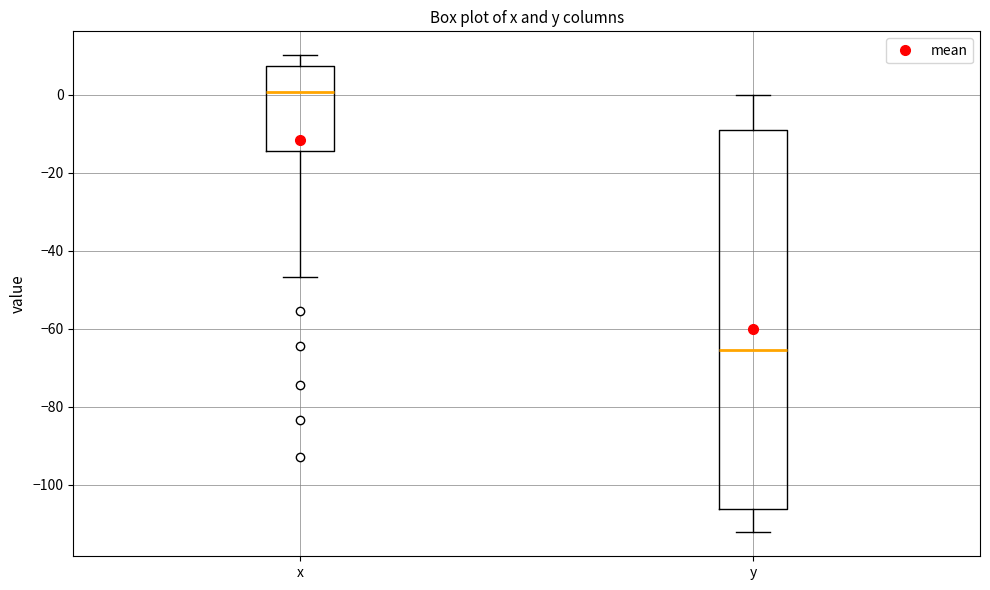

Which box has the highest median line?

x